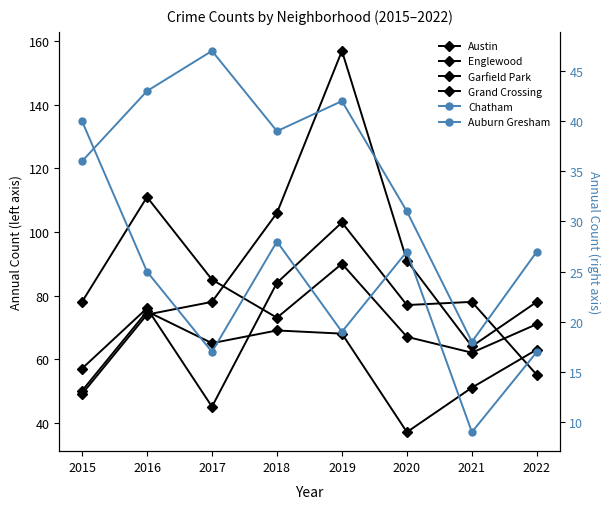

True or false: Austin and Auburn Gresham intersect in this chart.

False